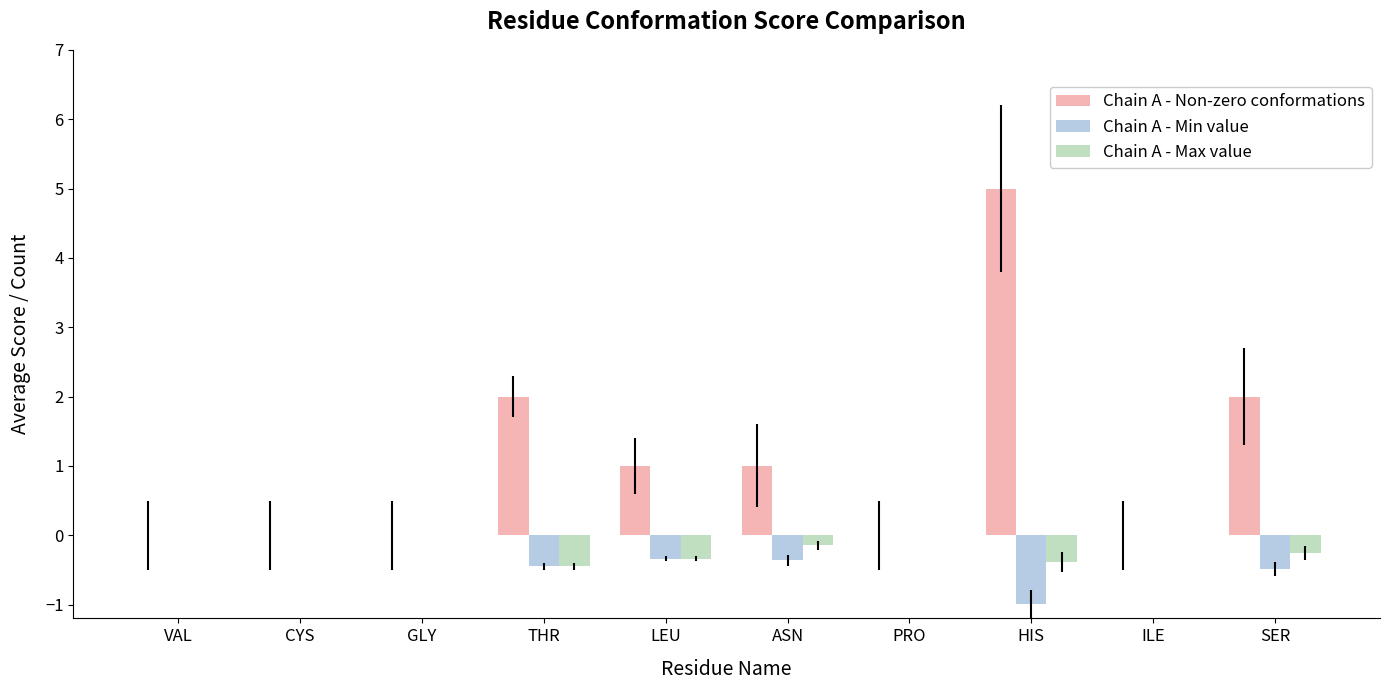

Which series changed the most between VAL and ASN?

Chain A - Non-zero conformations